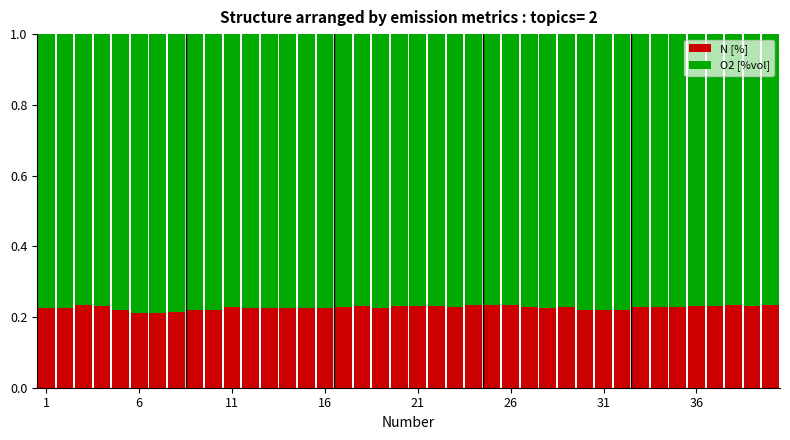

What is the sum of all N [%] values?

9.1